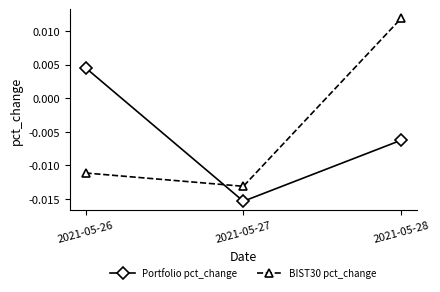

Rank the series at 2021-05-26 from highest to lowest value.

Portfolio pct_change, BIST30 pct_change